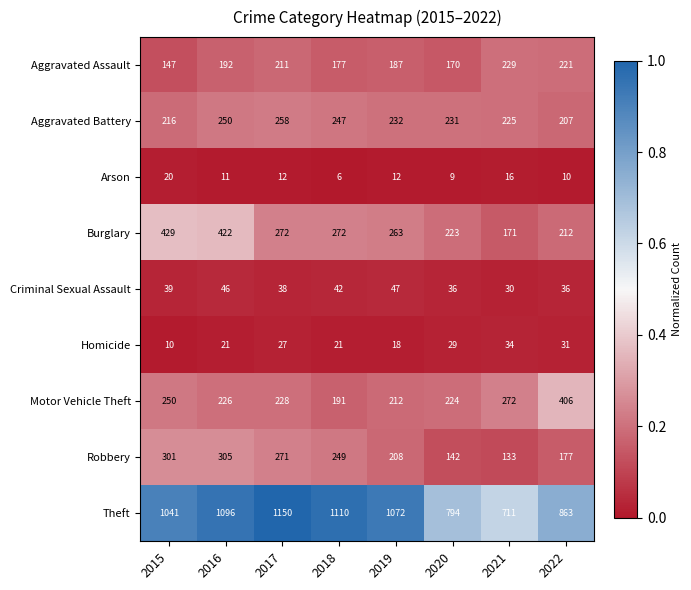

At 2015, list the series in order from largest to smallest.

Theft, Burglary, Robbery, Motor Vehicle Theft, Aggravated Battery, Aggravated Assault, Criminal Sexual Assault, Arson, Homicide